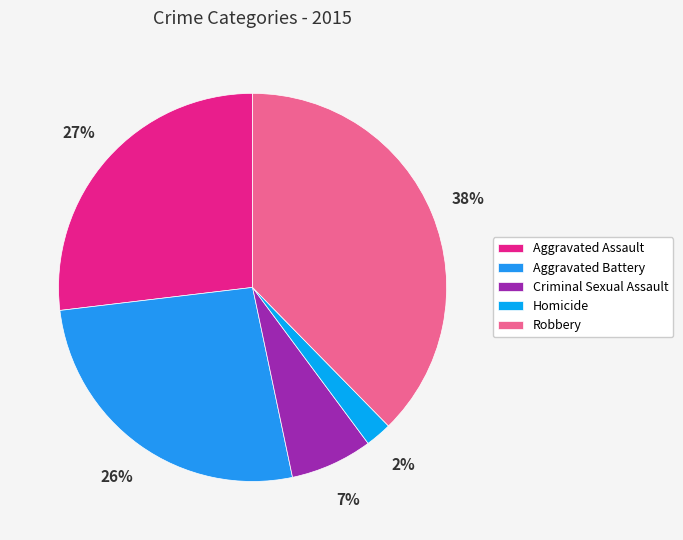

The Aggravated Assault slice represents 14% of the pie. True or false?

False